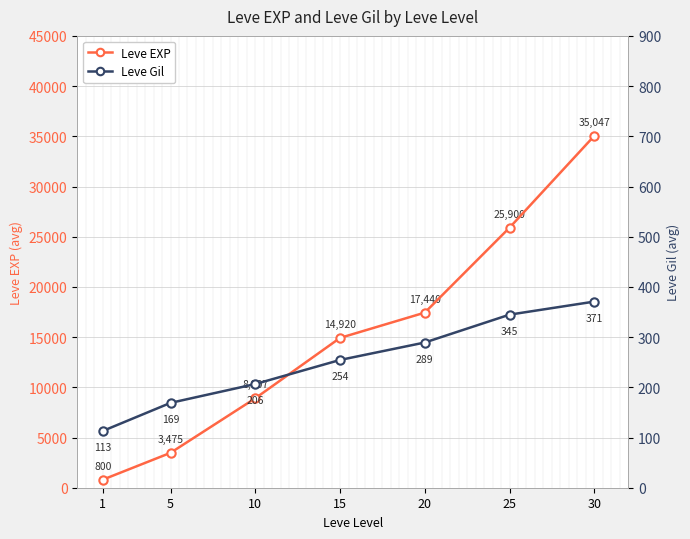

Reading right to left, transcribe all the data shown in this chart.

Leve EXP: 30=35047.0	25=25900.0	20=17440.0	15=14920.0	10=8907.5	5=3475.0	1=800.0
Leve Gil: 30=370.8	25=344.8	20=289.2	15=254.5	10=206.5	5=169.0	1=113.0